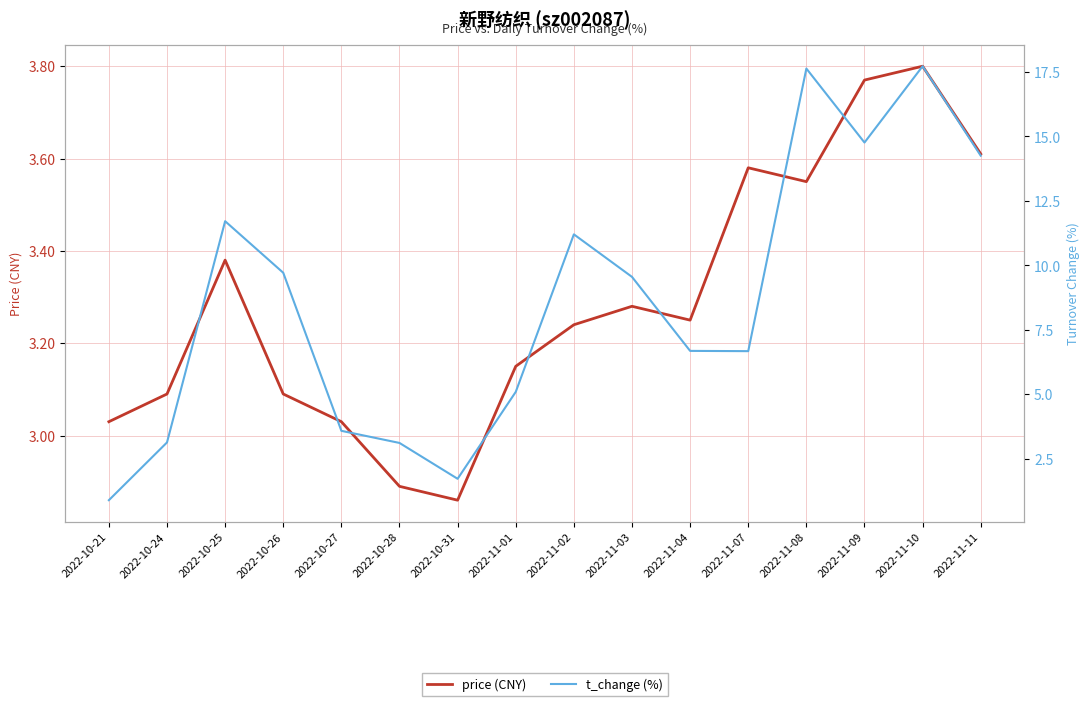

Is the value of t_change (%) at 2022-11-07 greater than the value of price (CNY) at 2022-11-10?

Yes